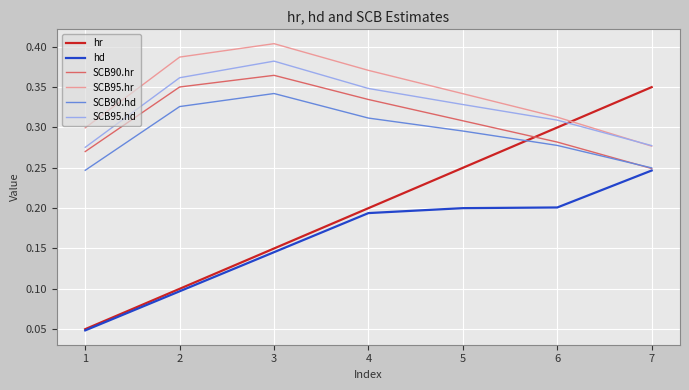

Which series has the largest range (max minus min)?

hr